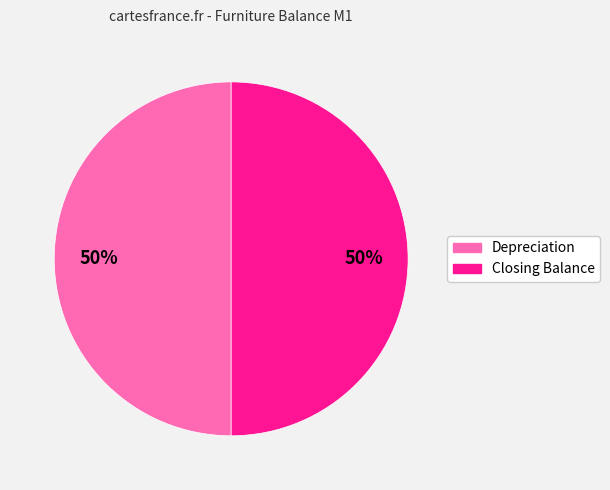

To the nearest percent, what is the average slice percentage?

50%